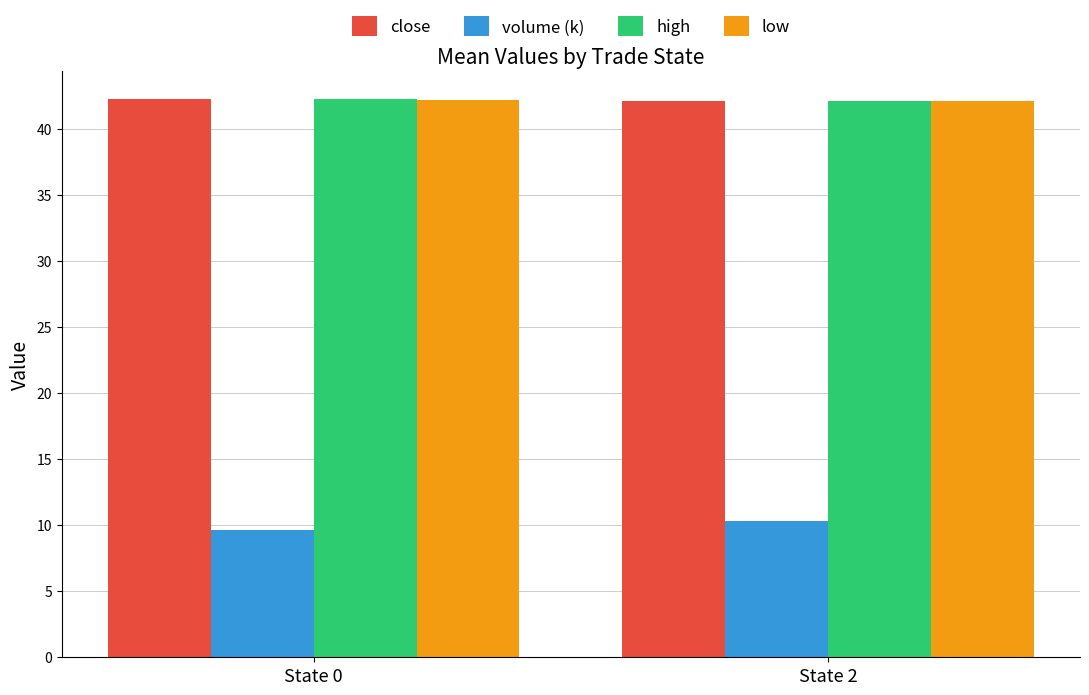

What is the difference between the highest and lowest values at State 0?

32.6